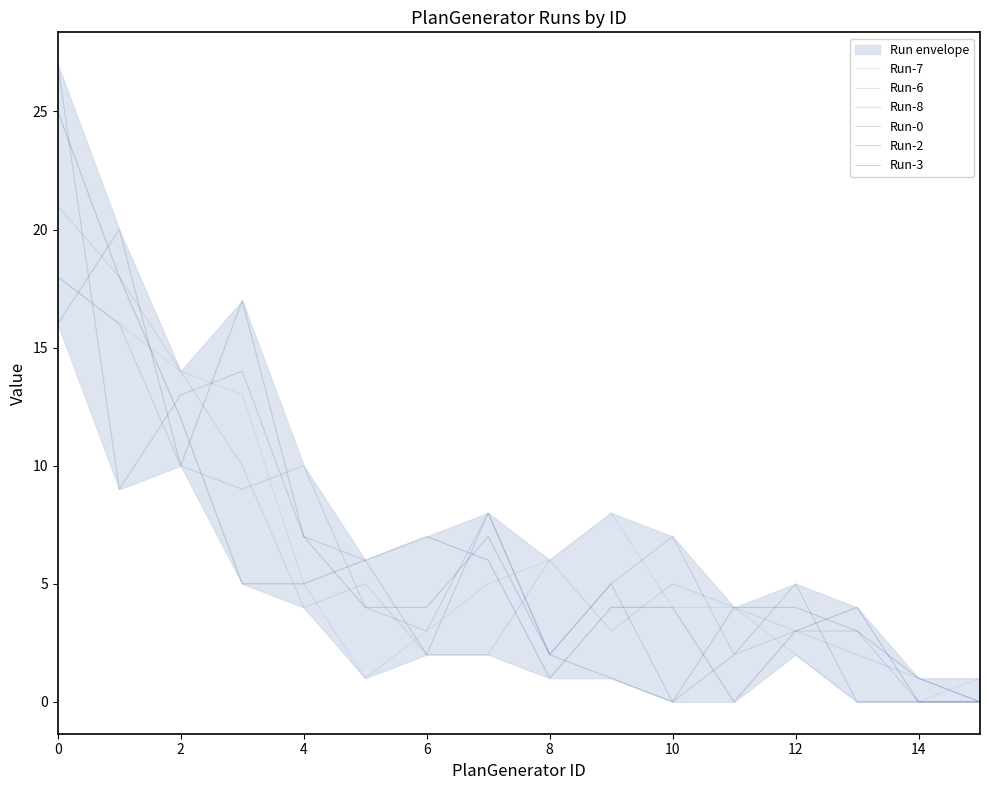

At which label is Run-2 closest to 10?

2